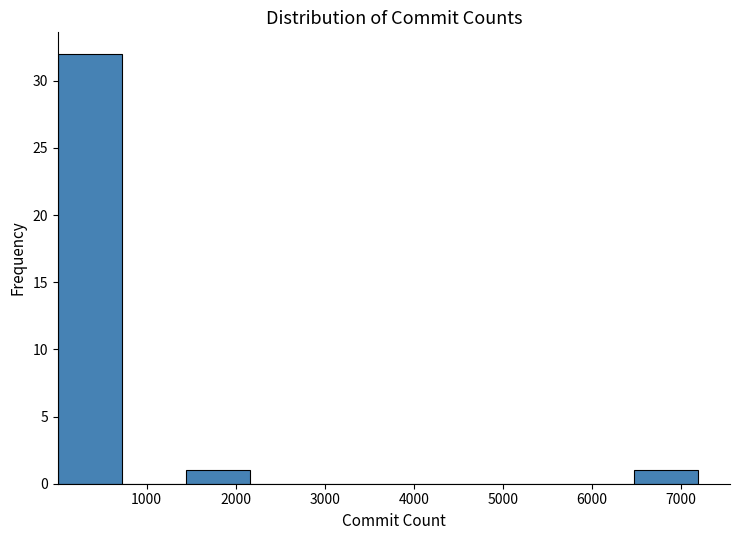

Which range on the x-axis has the tallest bar?

0 to 700